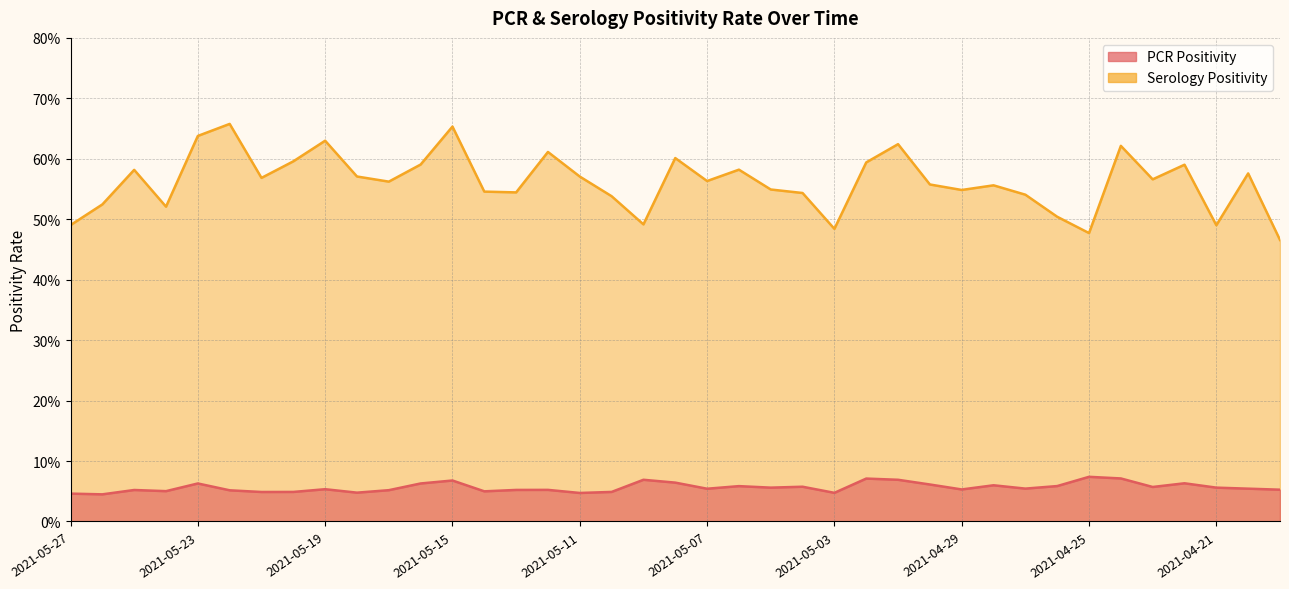

Which series has the largest range (max minus min)?

ser_positivity